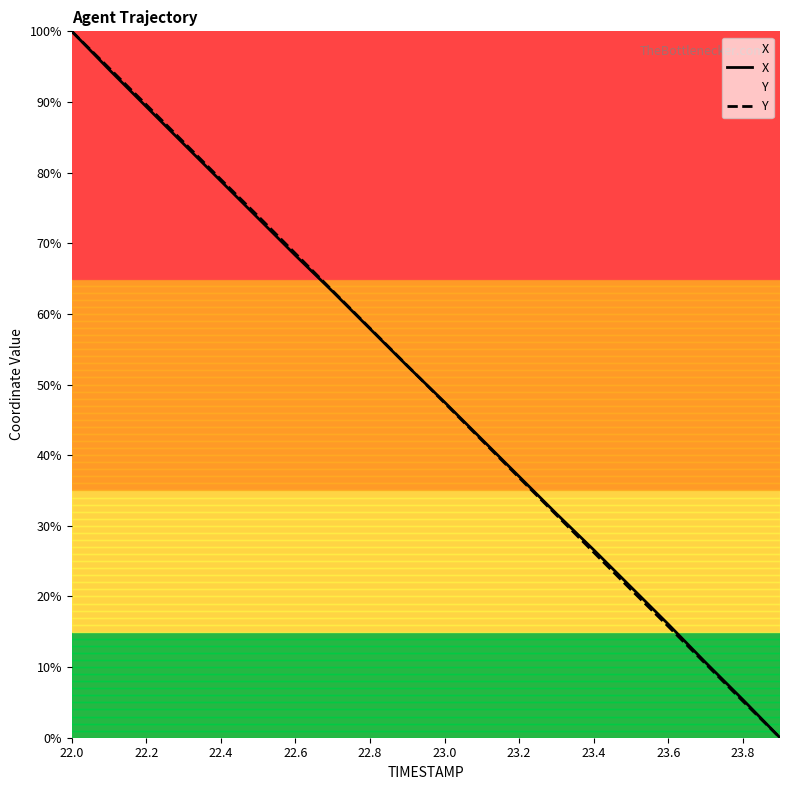

The value of X at 22.2 is 89.3. True or false?

True